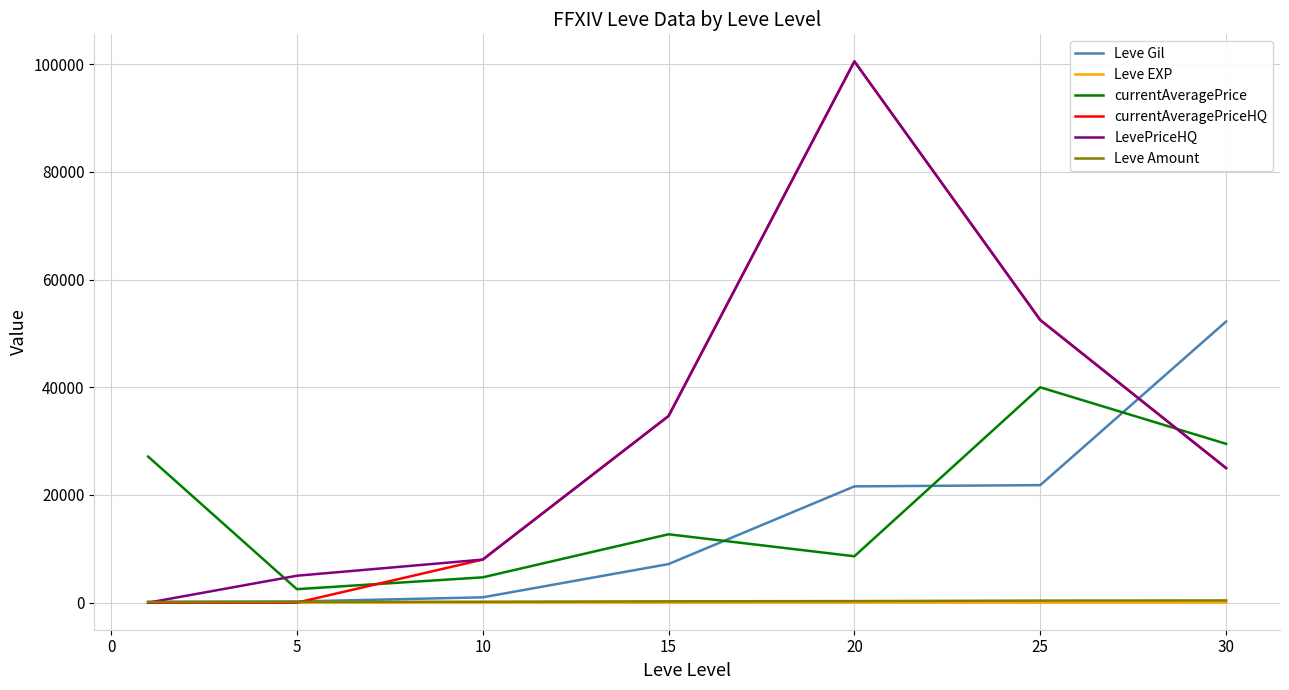

After their last crossing, which series has the higher values: currentAveragePrice or Leve Gil?

Leve Gil